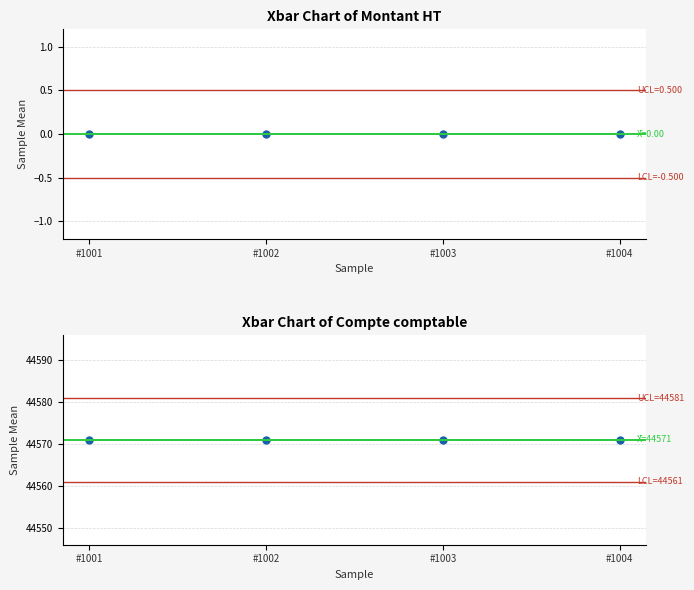

Rank the categories by Montant HT value from highest to lowest.

#1001, #1002, #1003, #1004